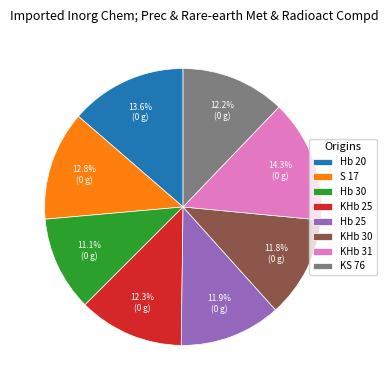

Does any single category account for the majority?

No